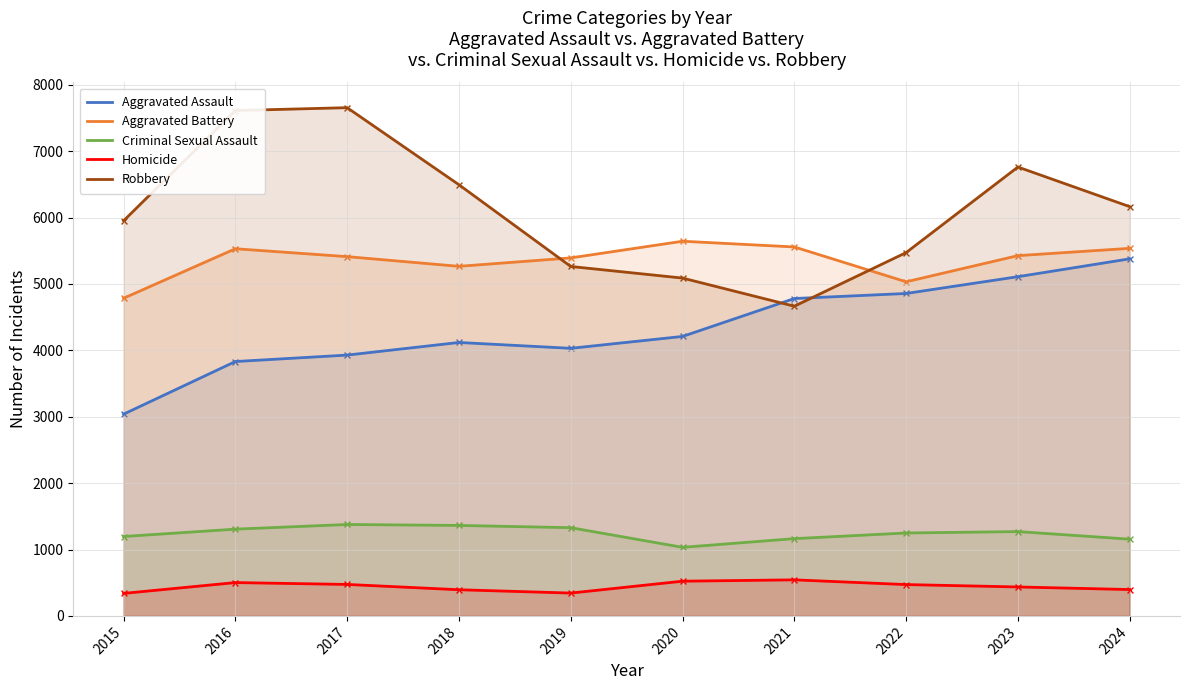

At which category is the sum across all series the highest?

2023